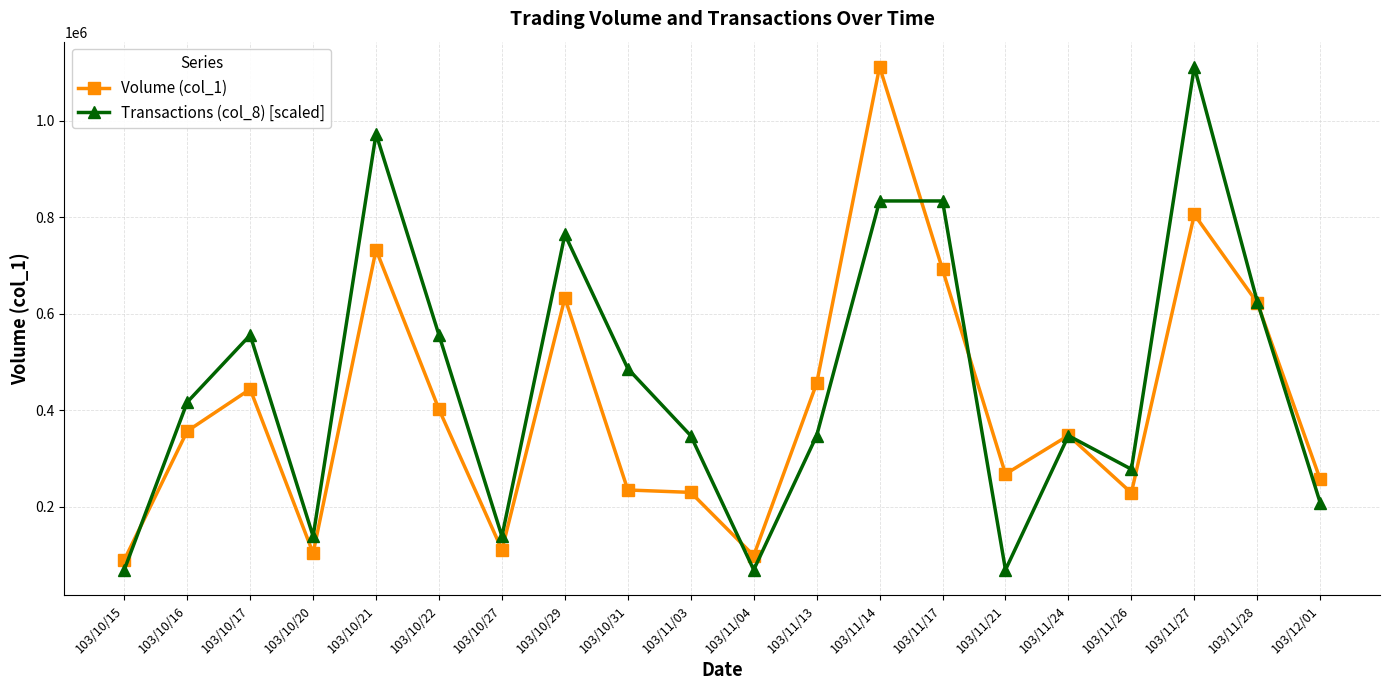

What is the difference between the highest and lowest values at 103/10/29?

131500